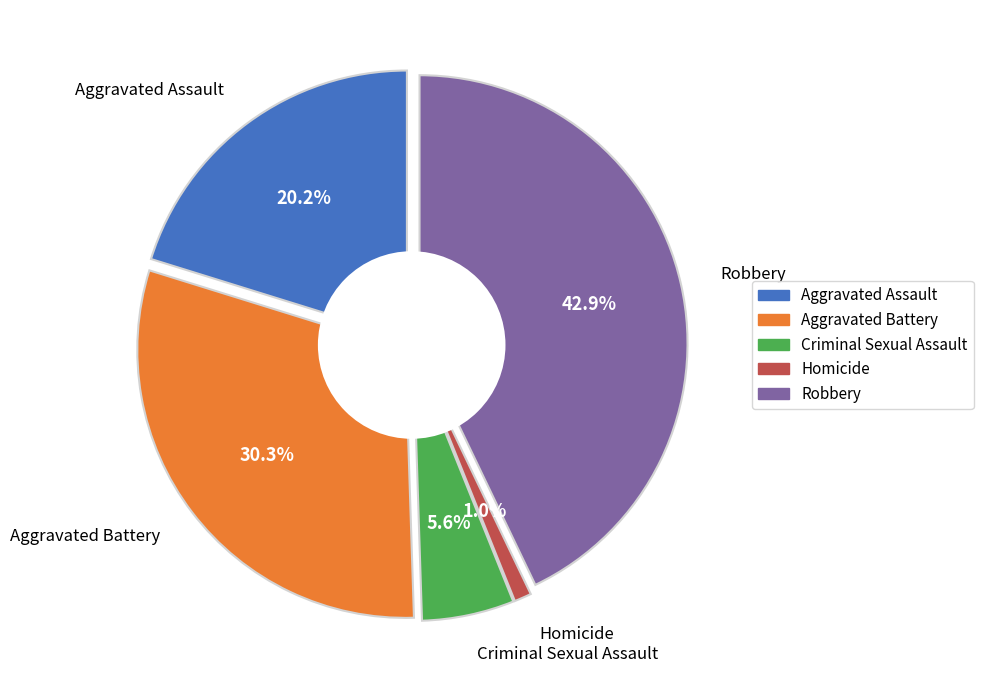

What percentage do Aggravated Battery and Criminal Sexual Assault together represent?

35.9%